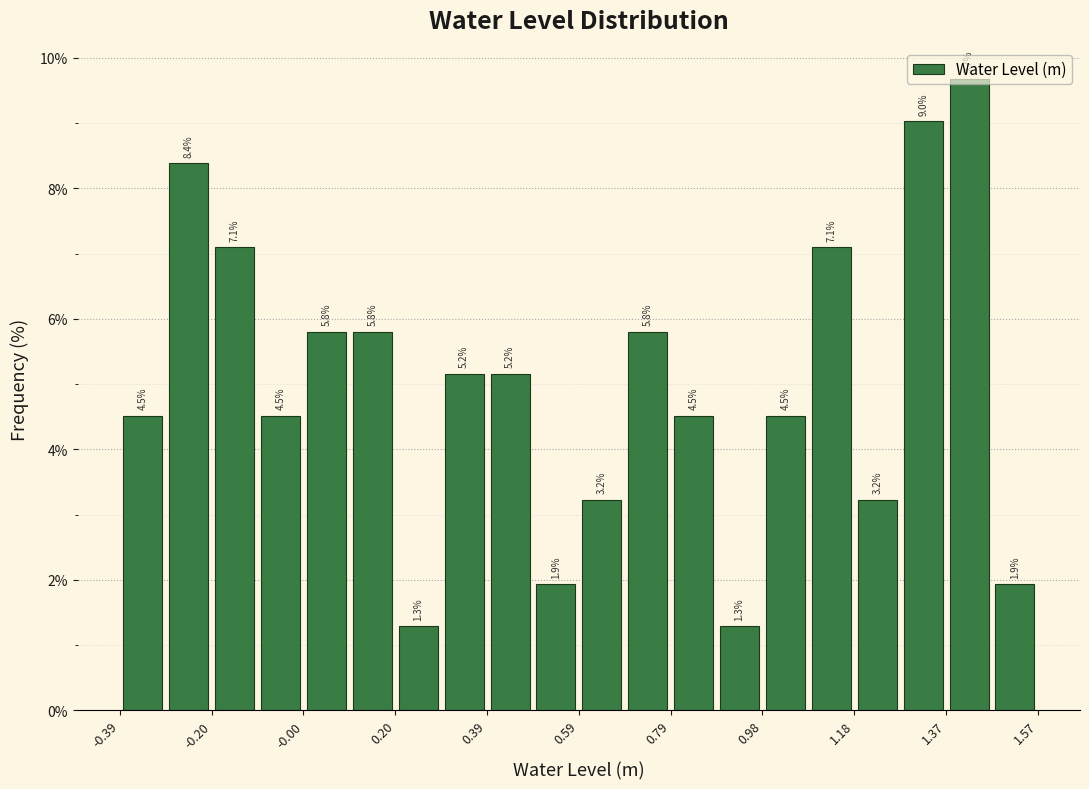

What is the height of the bar covering 0.58 to 0.68 on the x-axis? The bar edges are not printed on the chart, so give them approximately, as read against the axis.

3.2